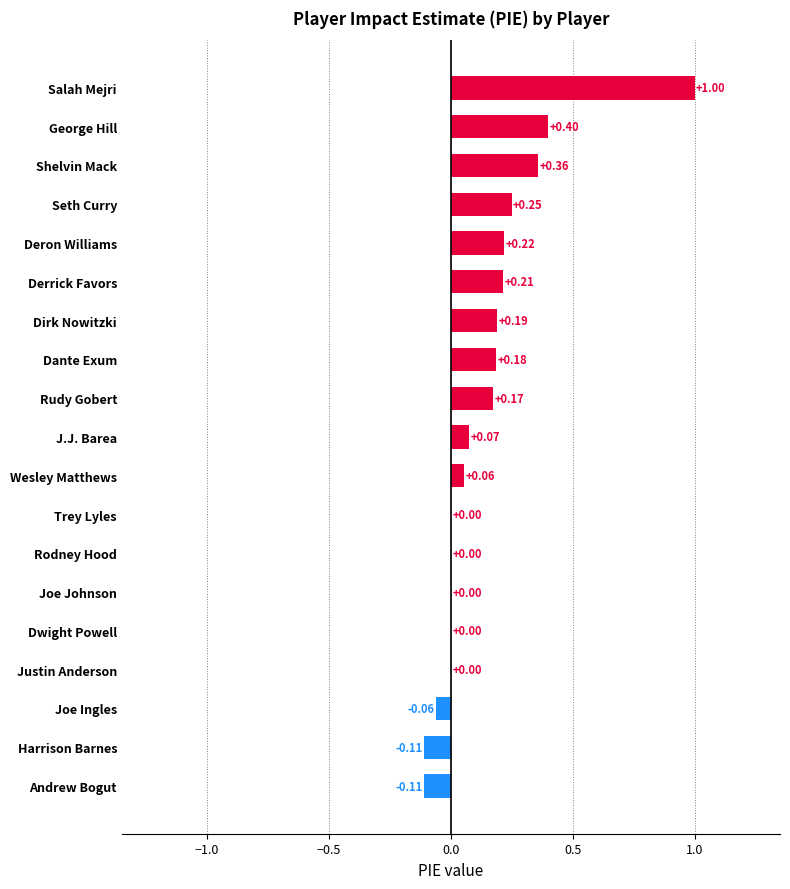

What is the change in value from Harrison Barnes to Seth Curry?

+0.4